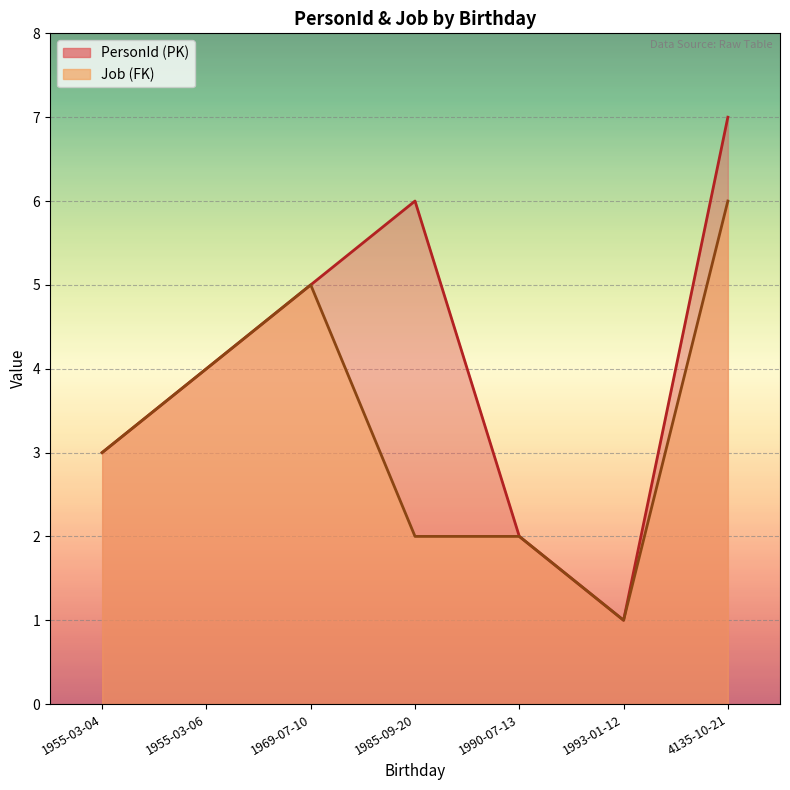

Which category has the lowest value in the Job (FK) series?

1993-01-12